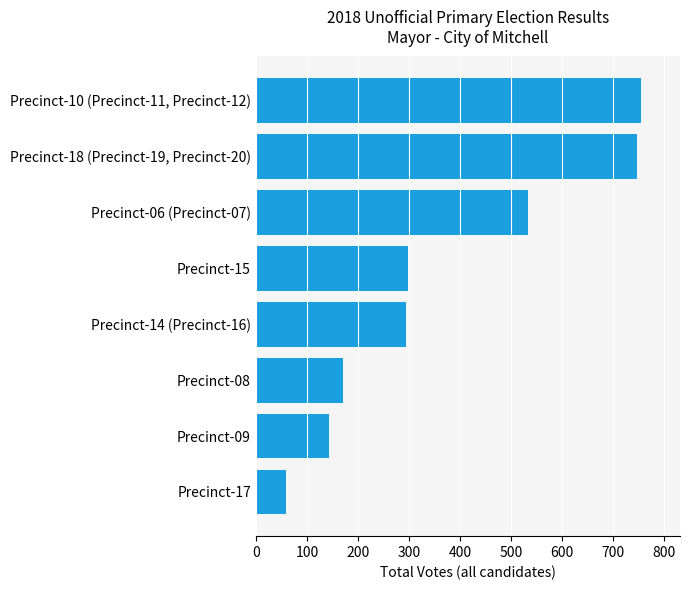

What is the sum of the values at Precinct-18 (Precinct-19, Precinct-20) and Precinct-09?

891